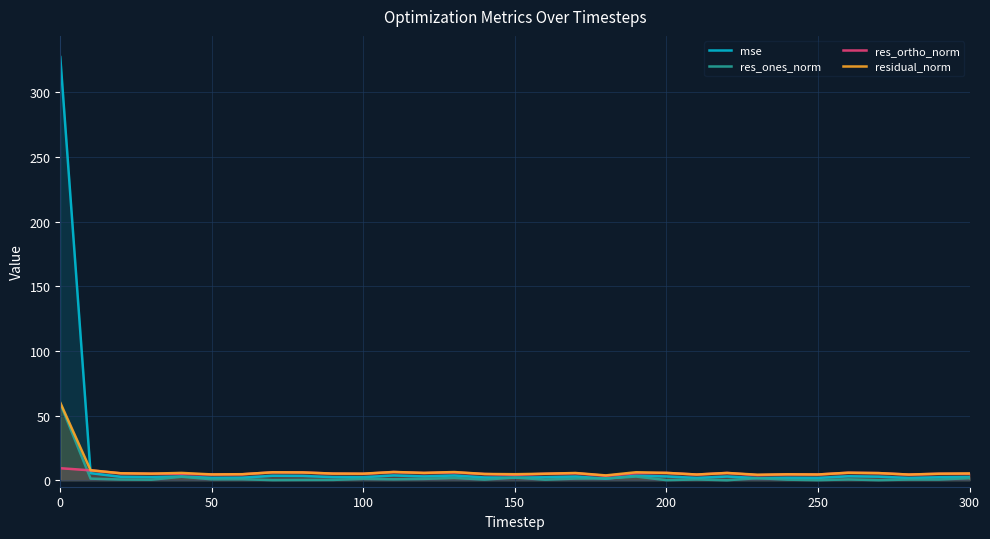

How many lines are shown in the chart?

4